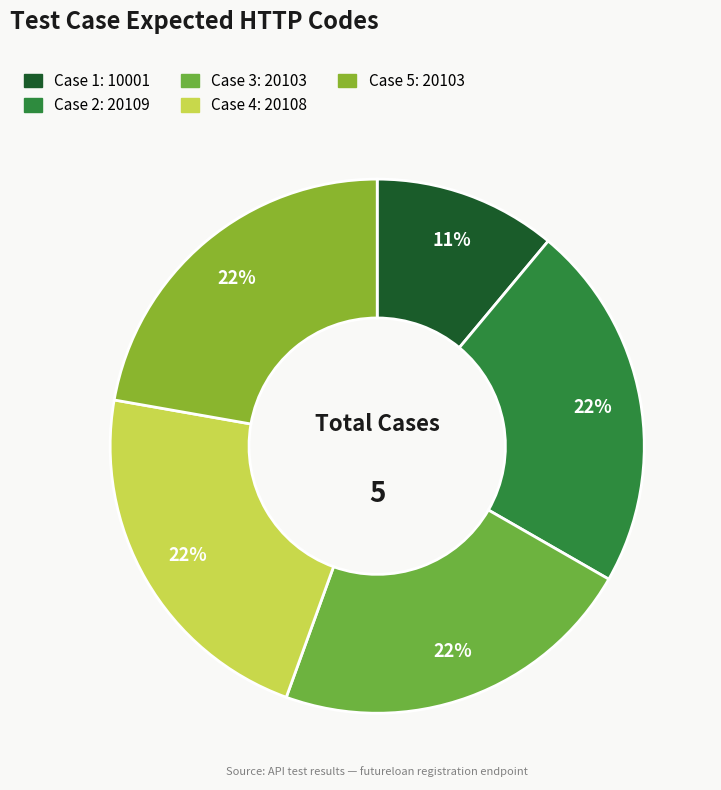

Count the number of slices in the pie.

5